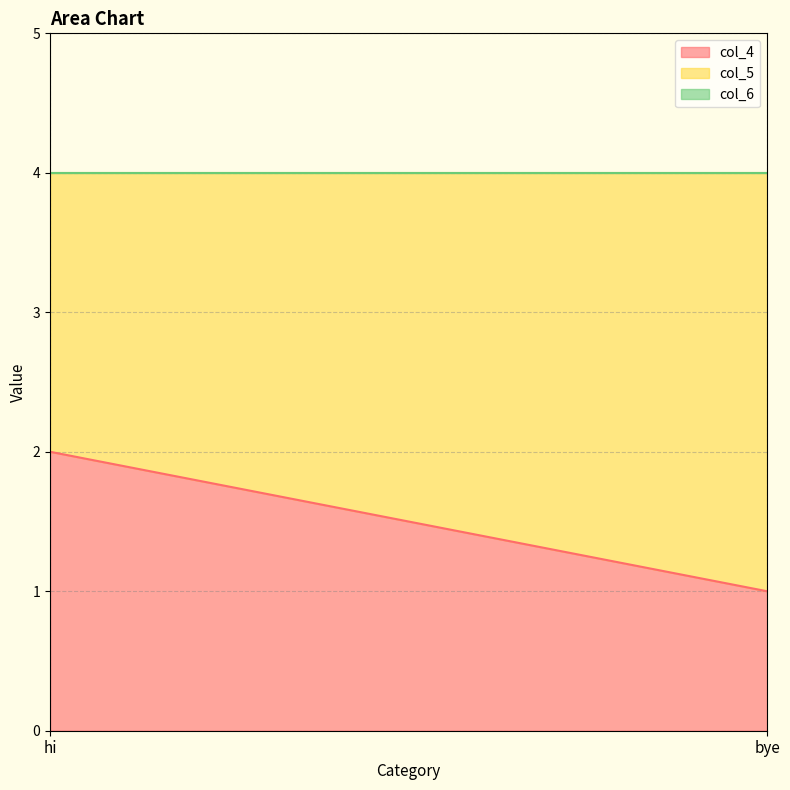

Rank the series by their average value, from lowest to highest.

col_6, col_4, col_5